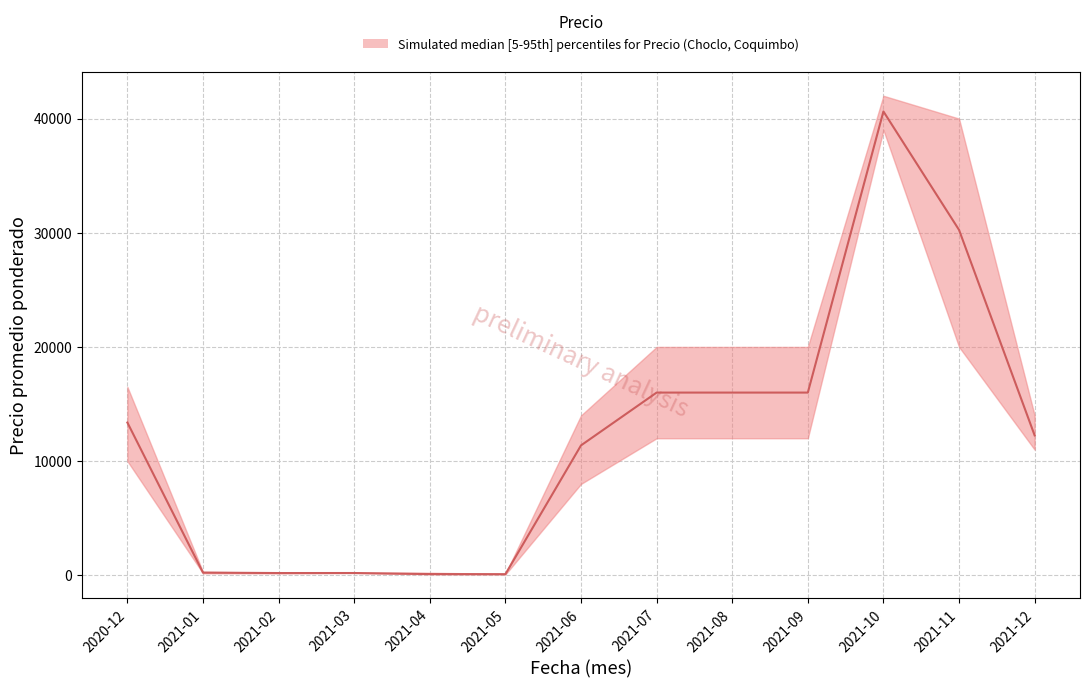

True or false: Precio mínimo and Precio máximo cross at least once.

False